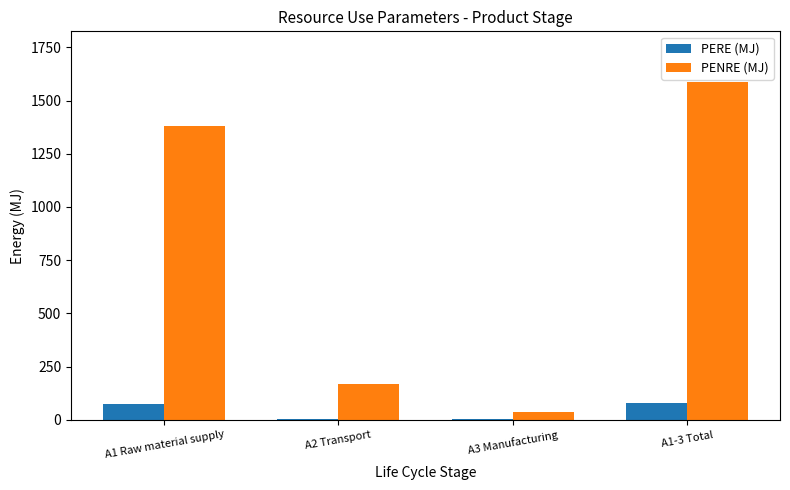

Between A1 Raw material supply and A3 Manufacturing, which series saw the biggest shift?

PENRE (MJ)